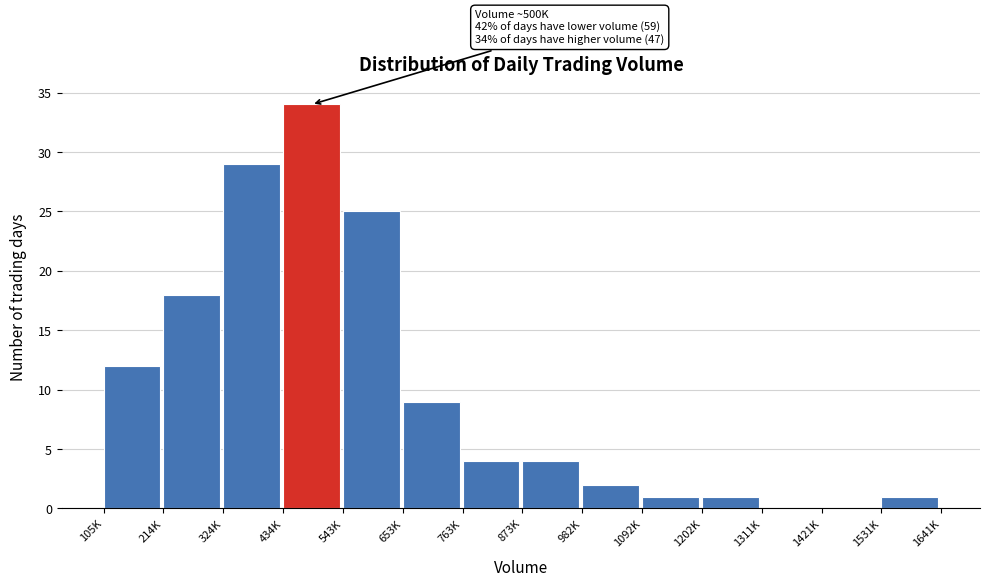

Between 1202K and 1311K, which is larger?

1202K